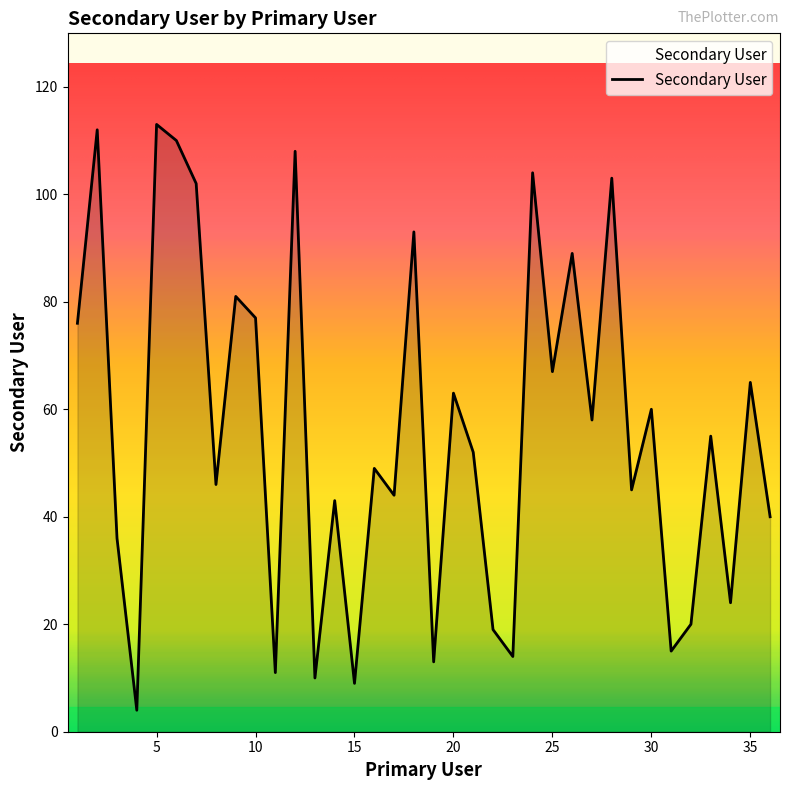

What is the greatest value displayed?

113